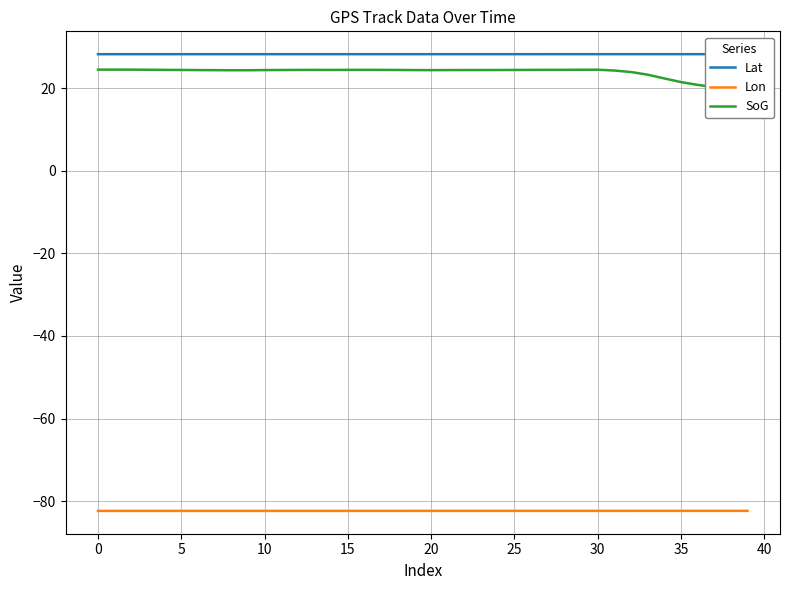

True or false: SoG and Lat intersect in this chart.

False